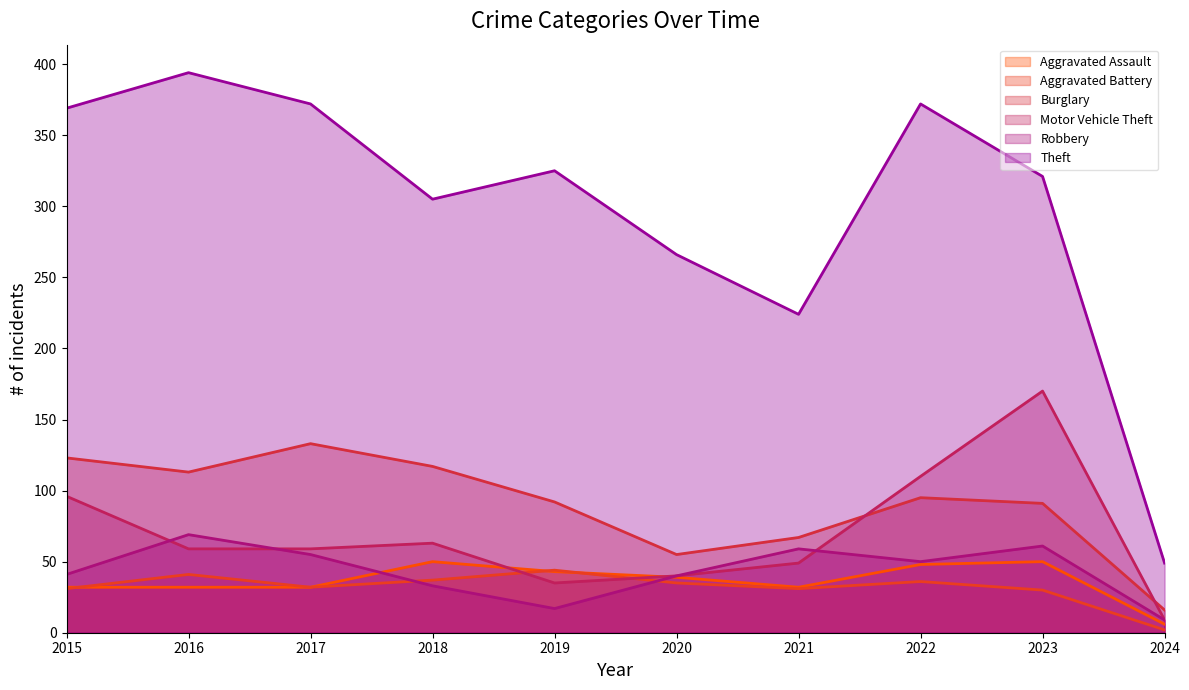

Reading right to left, what are all the values shown in this chart?

Aggravated Assault: 2024=6	2023=50	2022=48	2021=32	2020=39	2019=43	2018=50	2017=32	2016=32	2015=32
Aggravated Battery: 2024=2	2023=30	2022=36	2021=31	2020=35	2019=44	2018=37	2017=32	2016=41	2015=31
Burglary: 2024=16	2023=91	2022=95	2021=67	2020=55	2019=92	2018=117	2017=133	2016=113	2015=123
Motor Vehicle Theft: 2024=9	2023=170	2022=110	2021=49	2020=40	2019=35	2018=63	2017=59	2016=59	2015=96
Robbery: 2024=9	2023=61	2022=50	2021=59	2020=40	2019=17	2018=33	2017=55	2016=69	2015=41
Theft: 2024=49	2023=321	2022=372	2021=224	2020=266	2019=325	2018=305	2017=372	2016=394	2015=369